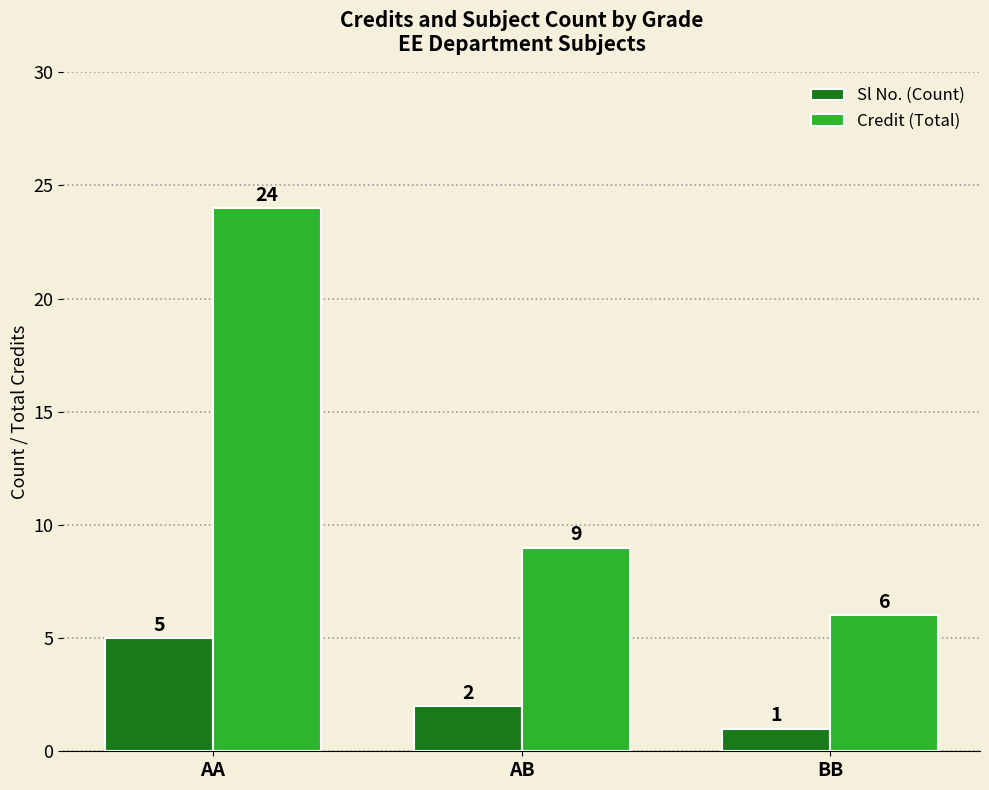

What is the difference between the highest and lowest values at AA?

19